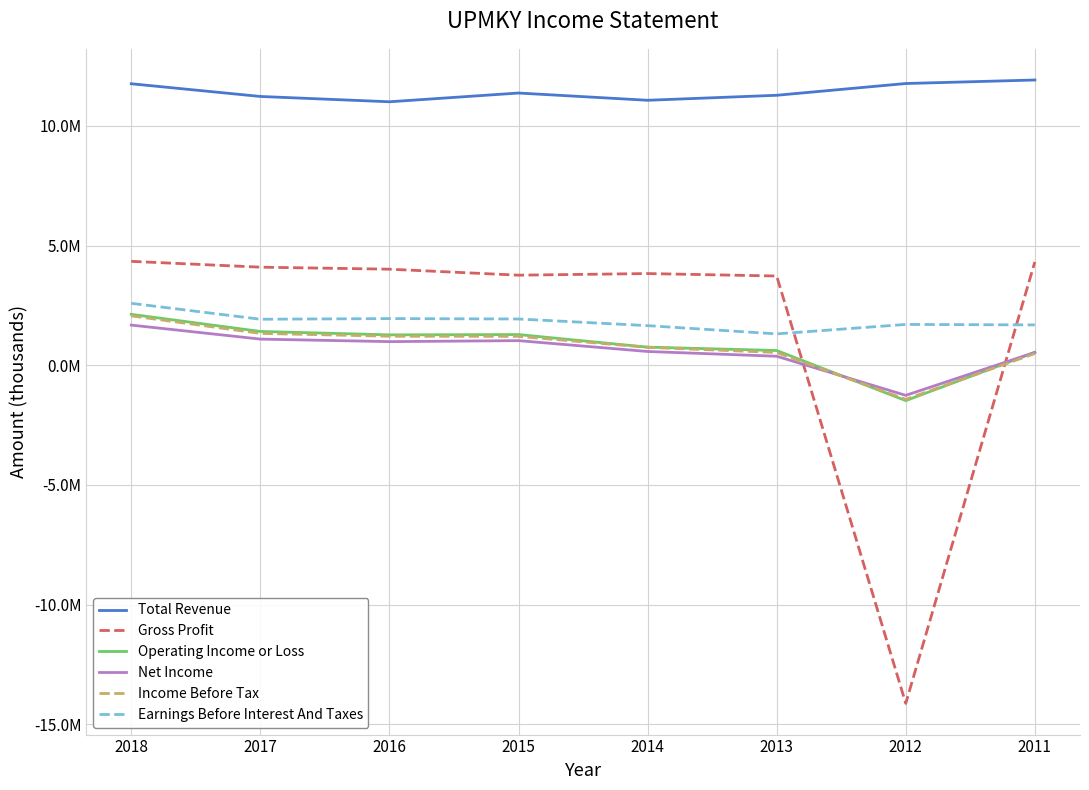

Is the value of Operating Income or Loss at 2017 greater than the value of Earnings Before Interest And Taxes at 2016?

No